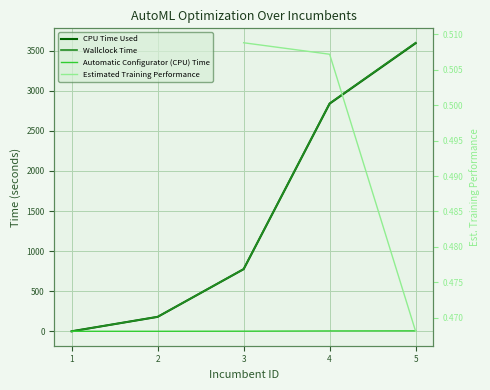

Which series has the widest spread of values?

Wallclock Time